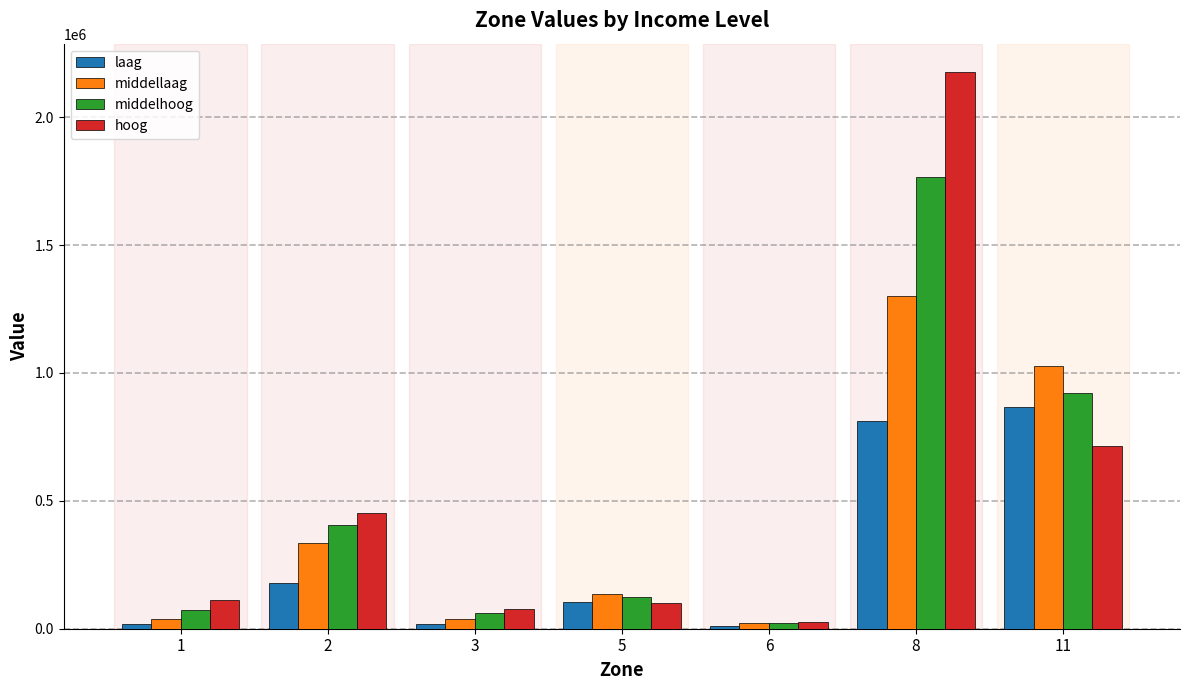

Rank the series by their average value, from lowest to highest.

laag, middellaag, middelhoog, hoog